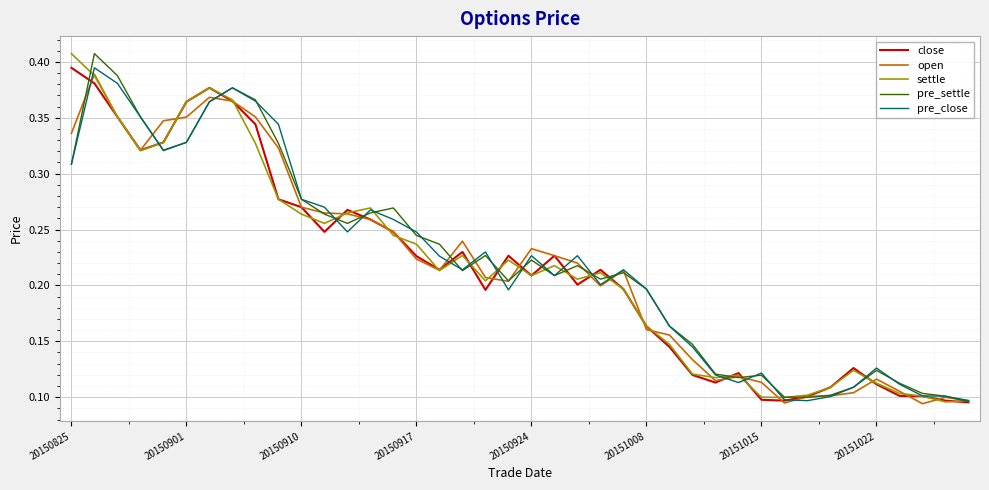

What are all the series names shown in the legend?

close, open, settle, pre_settle, pre_close